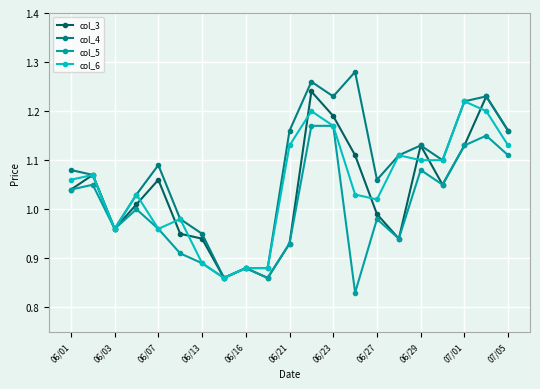

What is the difference between the second highest and second lowest values in the col_5 series?

0.3